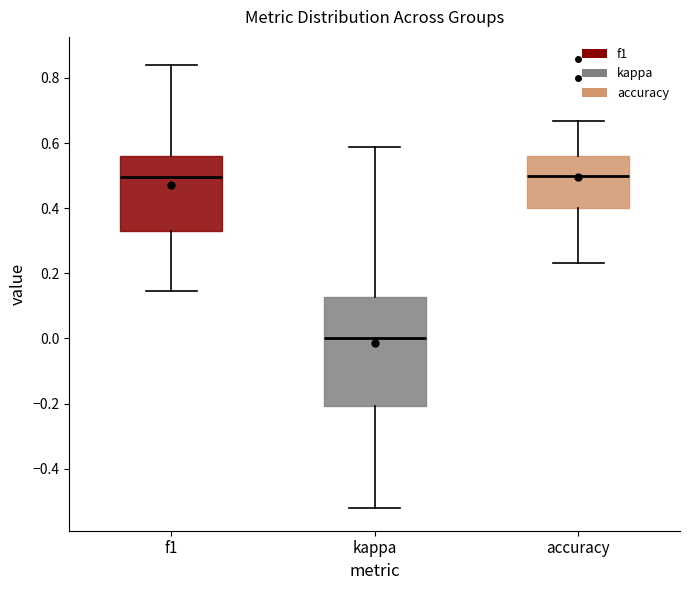

Where does the upper whisker of the box for kappa end on the y-axis? The values are not printed on the chart, so give them approximately, as read against the axis.

0.58